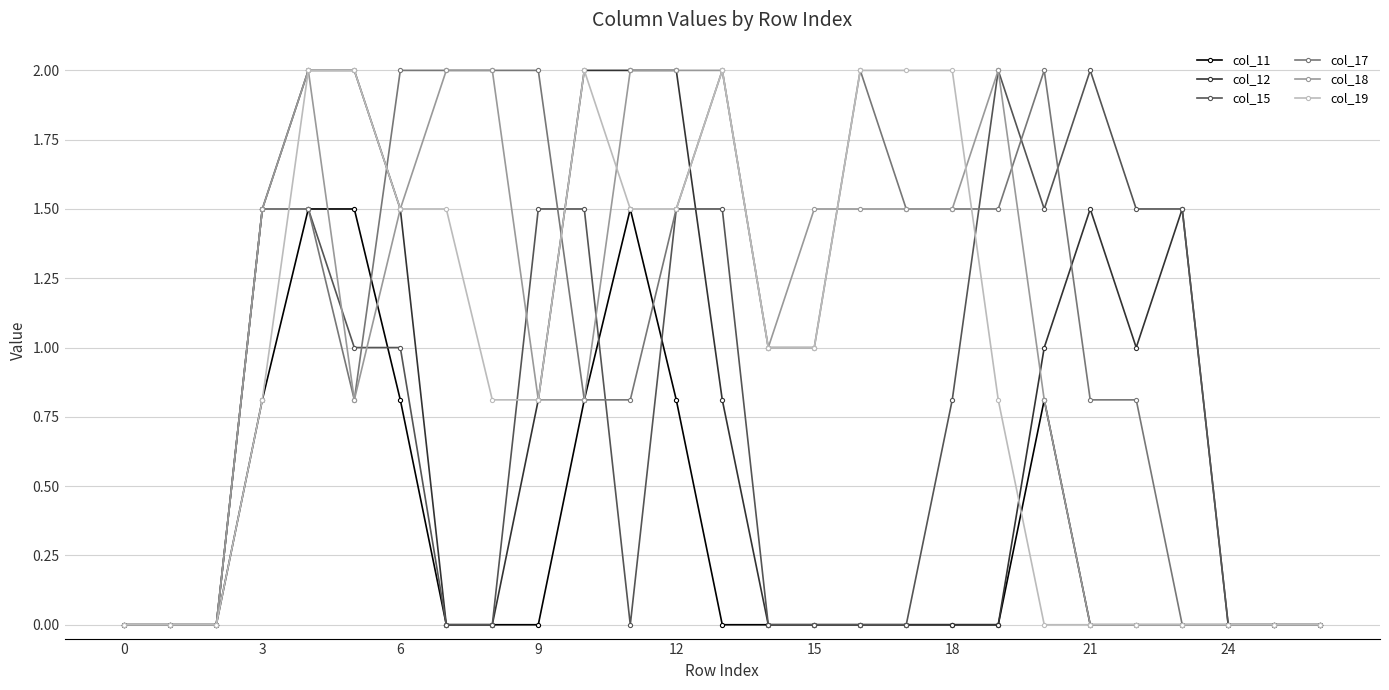

Reading left to right, list all the values displayed in this chart.

col_11: 0.0	0.0	0.0	0.8	1.5	1.5	0.8	0.0	0.0	0.0	0.8	1.5	0.8	0.0	0.0	0.0	0.0	0.0	0.0	0.0	0.8	0.0	0.0	0.0	0.0	0.0	0.0
col_12: 0.0	0.0	0.0	1.5	2.0	2.0	1.5	0.0	0.0	0.8	2.0	2.0	2.0	0.8	0.0	0.0	0.0	0.0	0.0	0.0	1.0	1.5	1.0	1.5	0.0	0.0	0.0
col_15: 0.0	0.0	0.0	1.5	1.5	1.0	1.0	0.0	0.0	1.5	1.5	0.0	1.5	1.5	0.0	0.0	0.0	0.0	0.8	2.0	1.5	2.0	1.5	1.5	0.0	0.0	0.0
col_17: 0.0	0.0	0.0	1.5	1.5	0.8	2.0	2.0	2.0	2.0	0.8	0.8	1.5	2.0	1.0	1.0	2.0	1.5	1.5	1.5	2.0	0.8	0.8	0.0	0.0	0.0	0.0
col_18: 0.0	0.0	0.0	1.5	2.0	0.8	1.5	2.0	2.0	0.8	0.8	2.0	2.0	2.0	1.0	1.5	1.5	1.5	1.5	2.0	0.8	0.0	0.0	0.0	0.0	0.0	0.0
col_19: 0.0	0.0	0.0	0.8	2.0	2.0	1.5	1.5	0.8	0.8	2.0	1.5	1.5	2.0	1.0	1.0	2.0	2.0	2.0	0.8	0.0	0.0	0.0	0.0	0.0	0.0	0.0